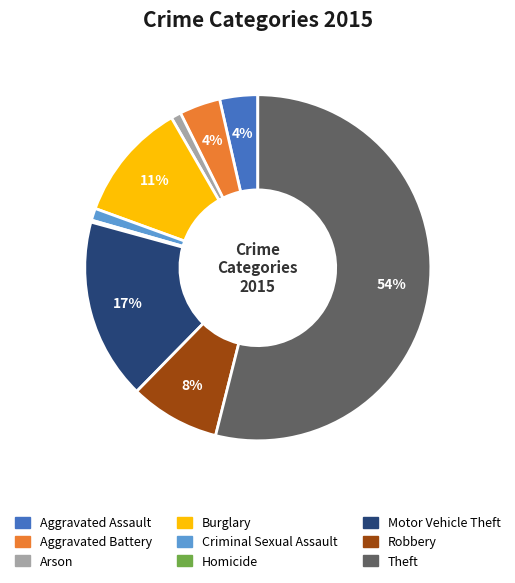

Does Theft account for over 50% of the chart?

Yes